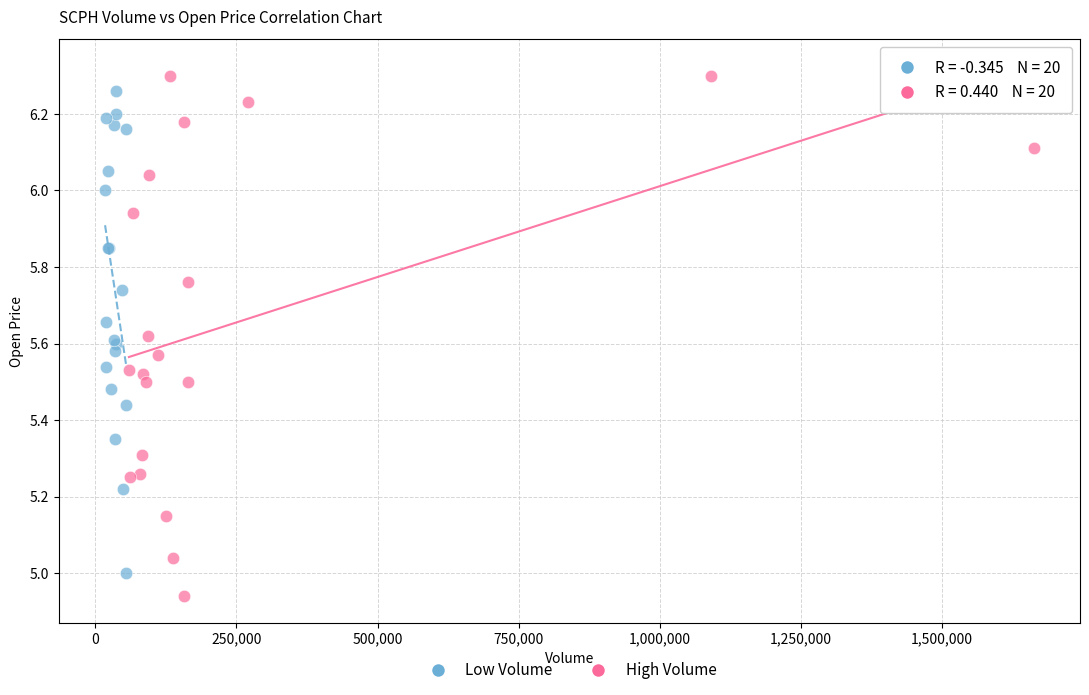

Which series has the widest spread of Y values?

High Volume